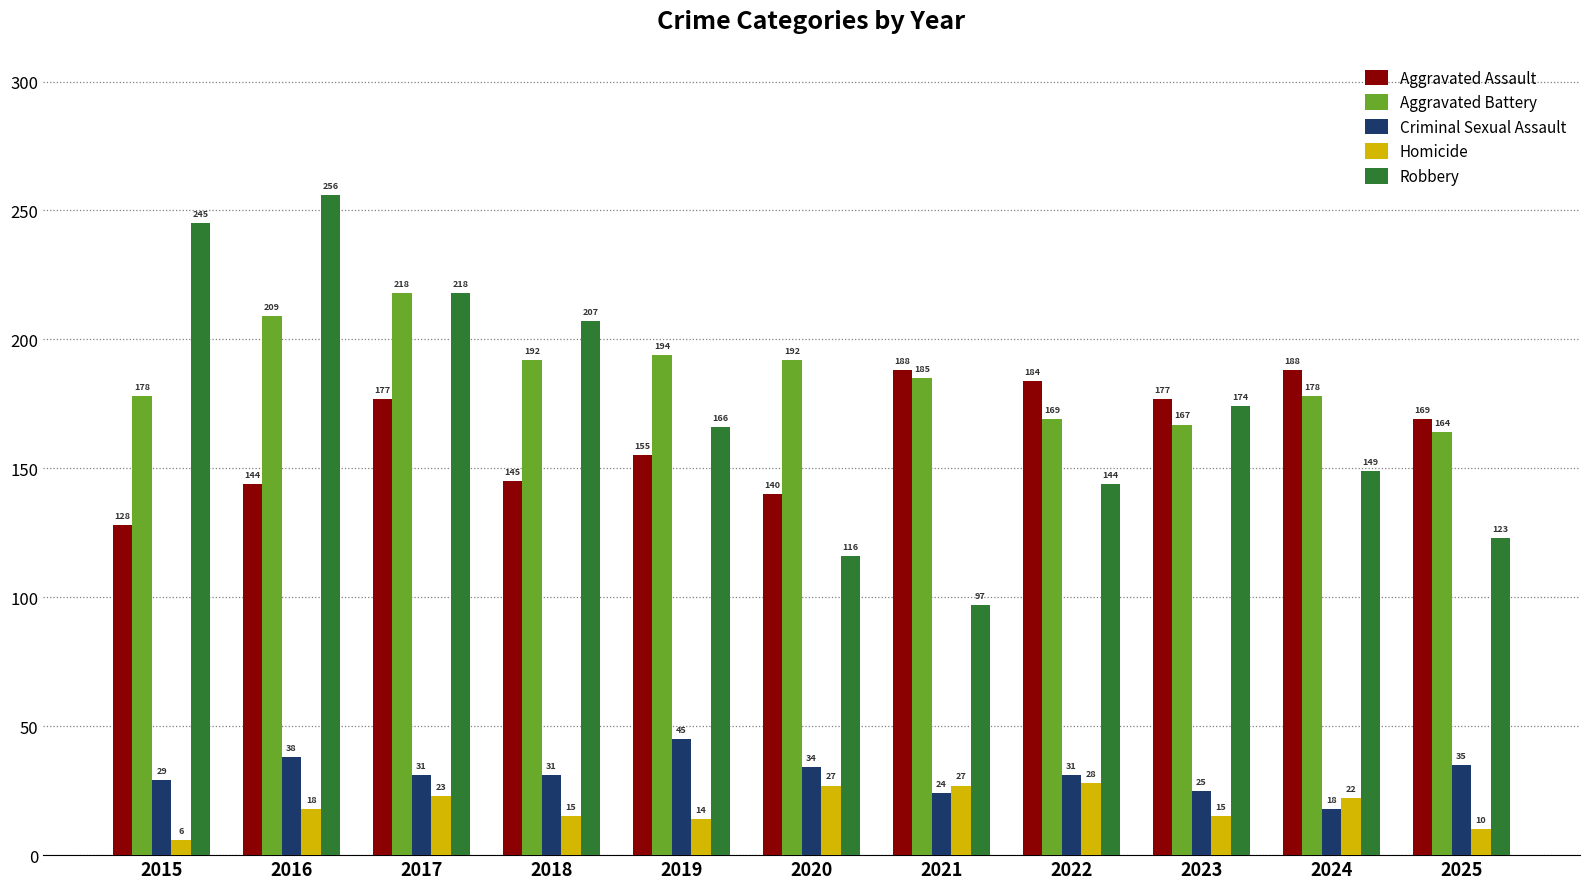

At which label does Homicide reach its minimum?

2015